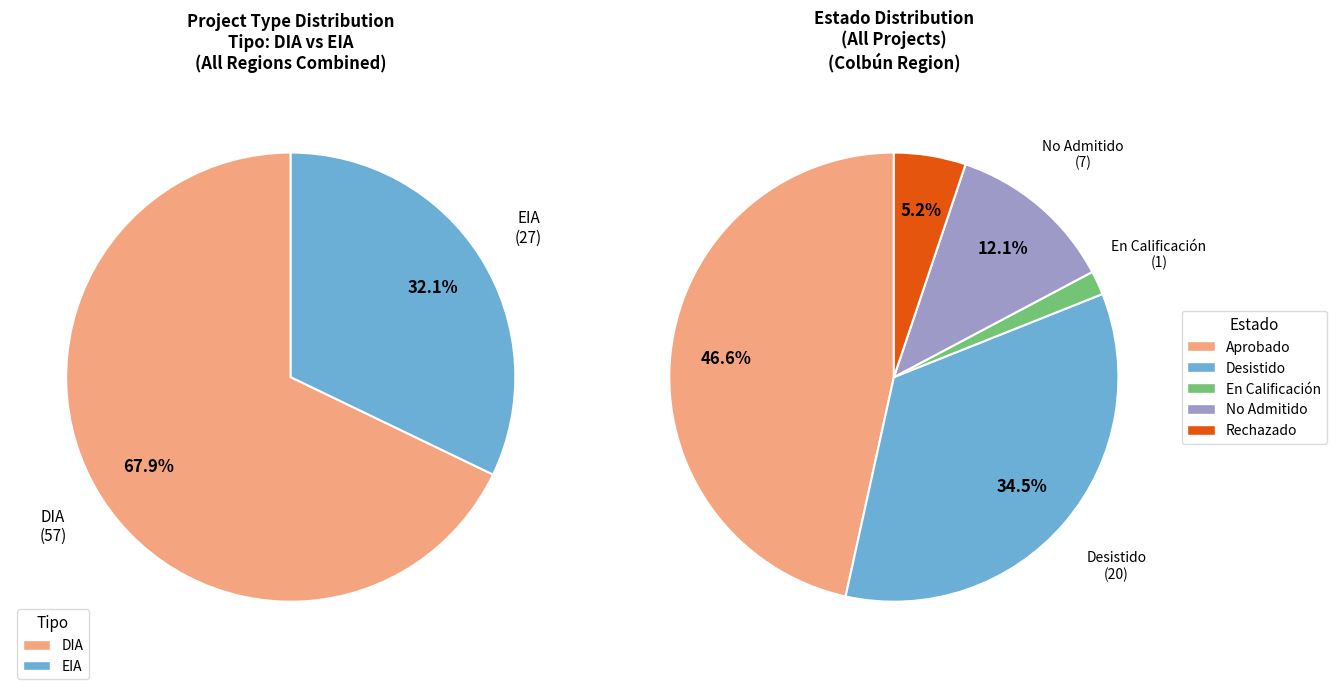

To the nearest percent, what is the combined percentage of DIA and EIA?

100%